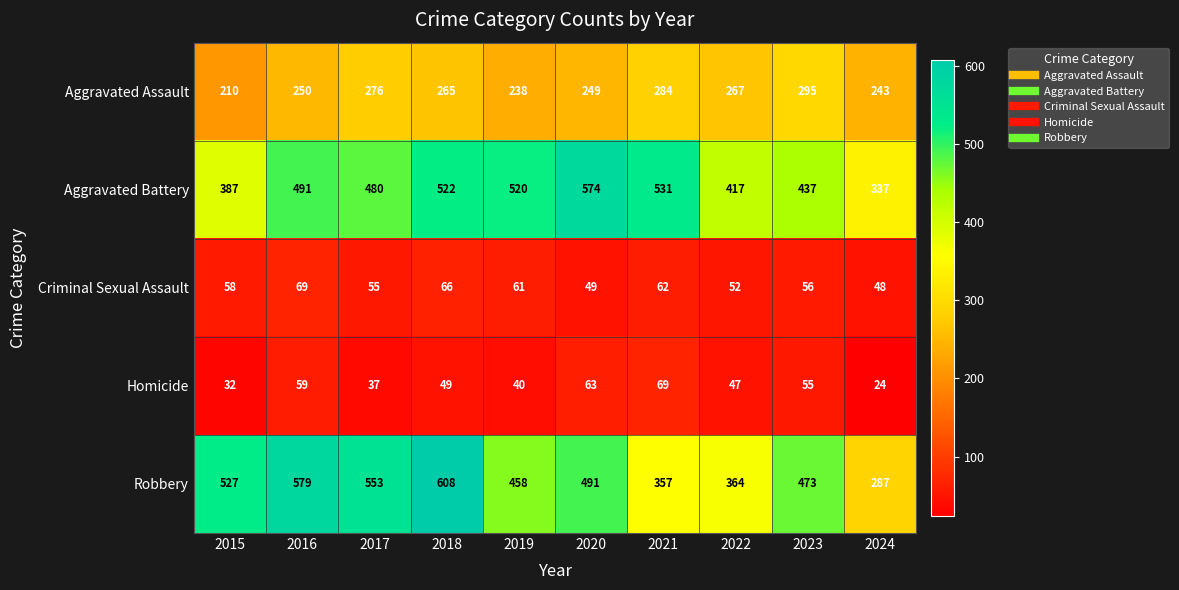

Is it true that Robbery equals 527 at 2015?

True